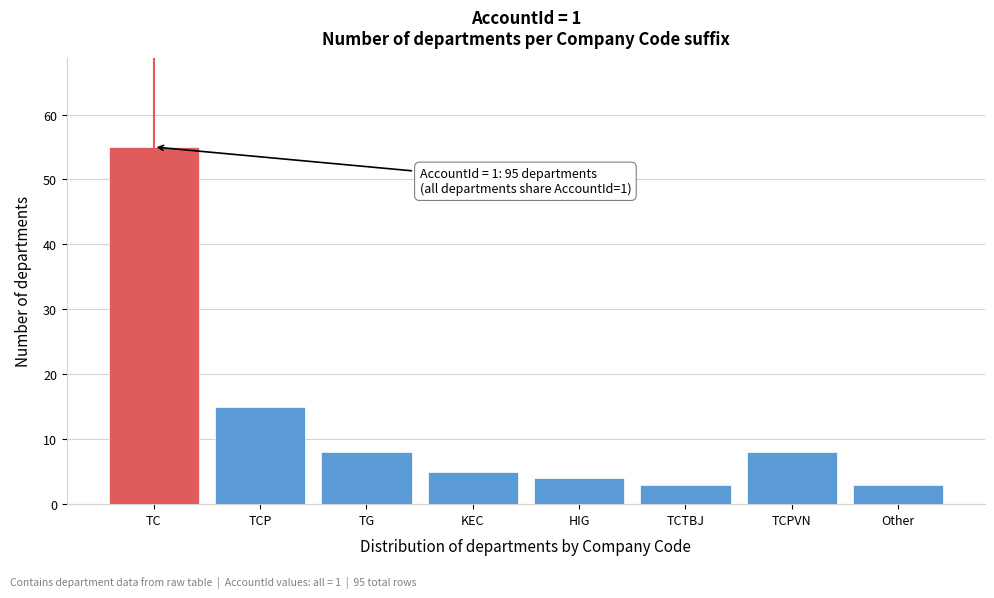

Reading left to right, transcribe all the data shown in this chart.

TC=55	TCP=15	TG=8	KEC=5	HIG=4	TCTBJ=3	TCPVN=8	Other=3